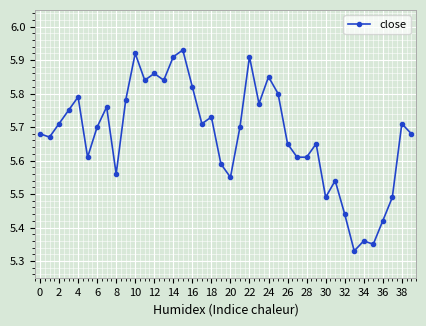

True or false: the data has more than 0 interior local peaks.

True